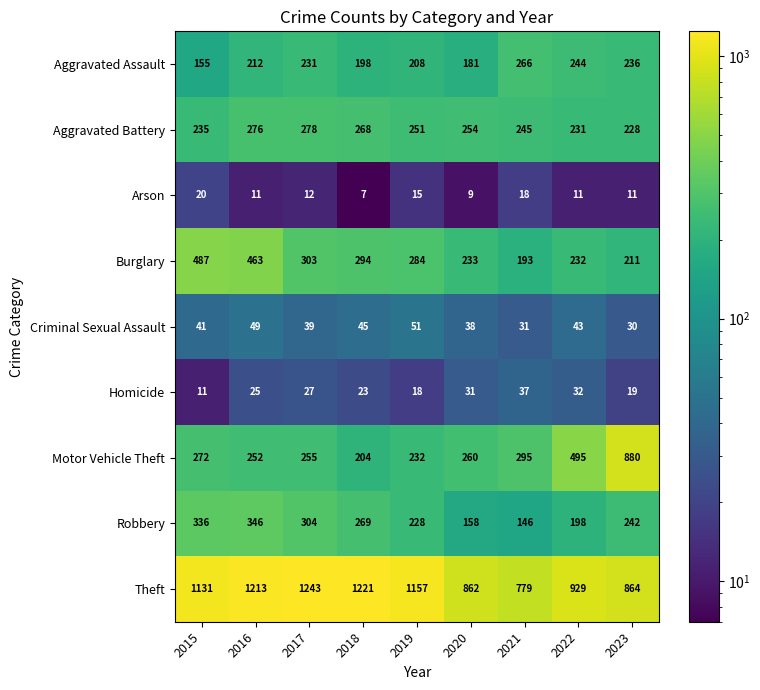

What is the smallest value displayed?

7